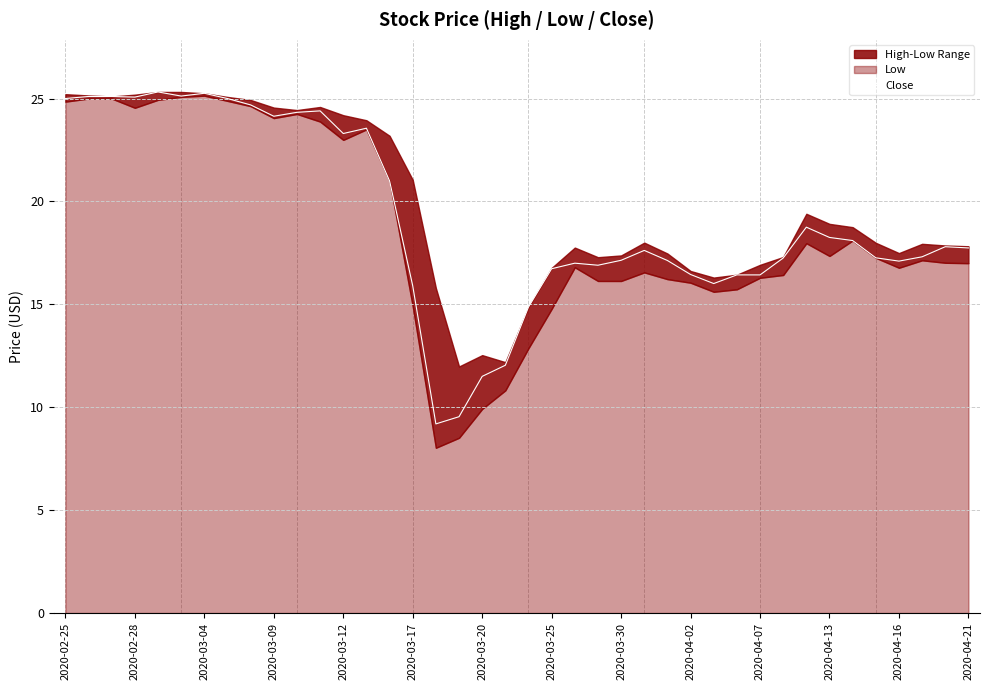

True or false: Close has a value of 16.5 at 2020-04-02.

True